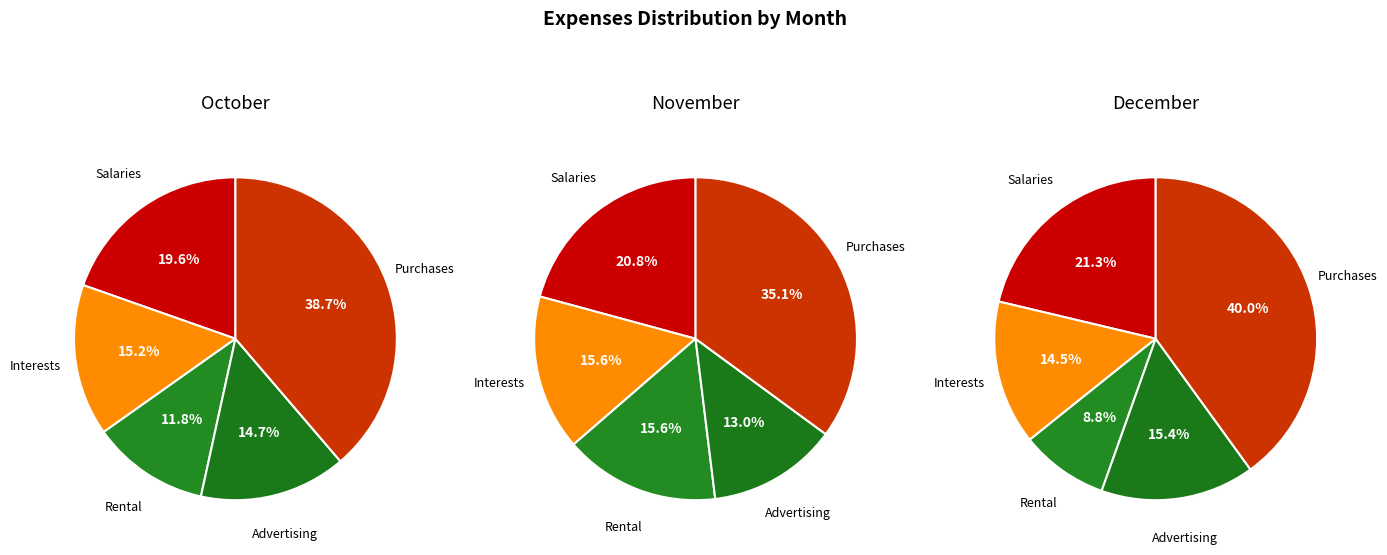

Does any single category account for the majority?

No